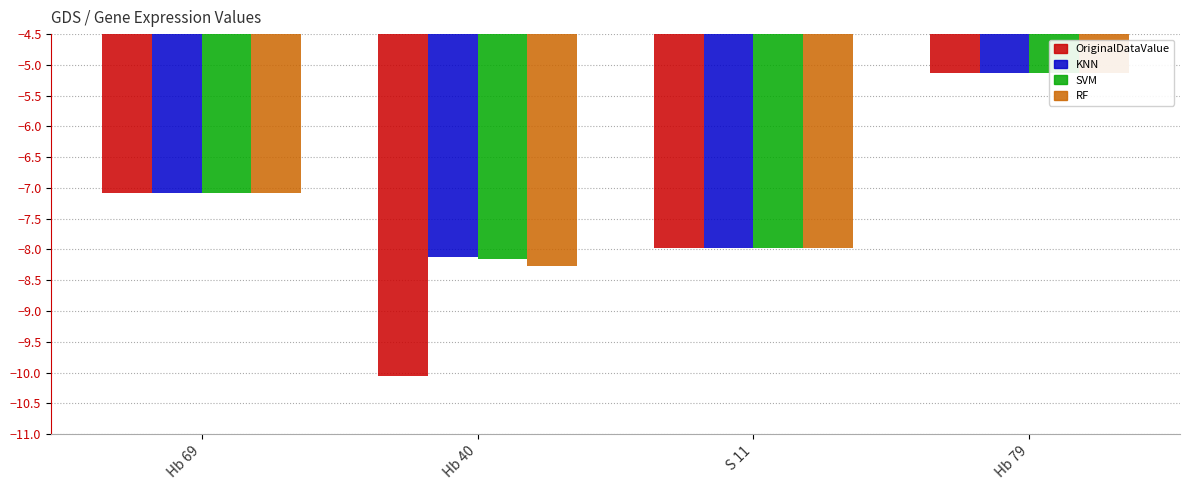

What is the value of the OriginalDataValue bar at the 4th from the left?

-5.1